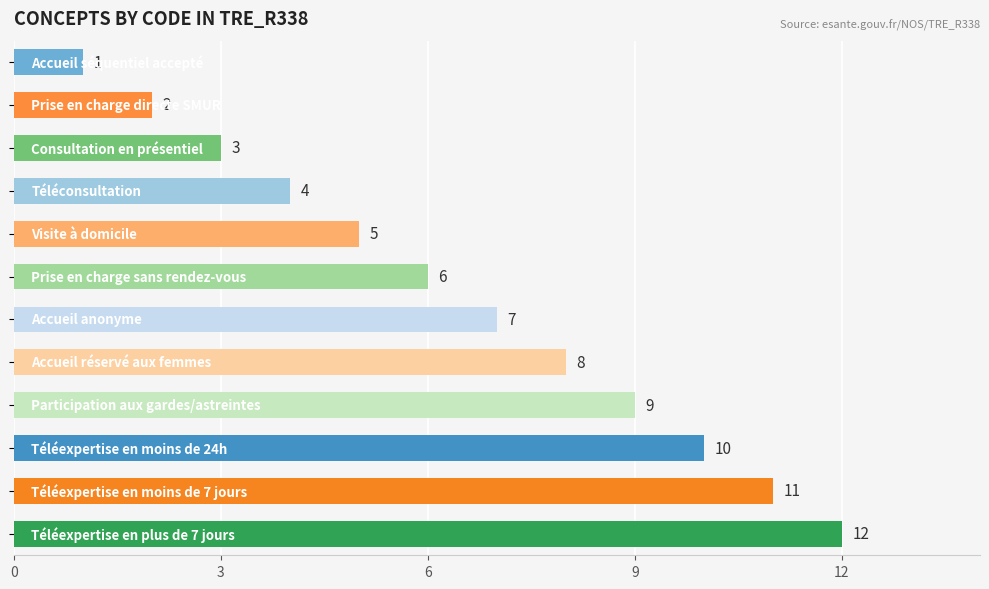

What is the difference between the maximum and minimum values?

11